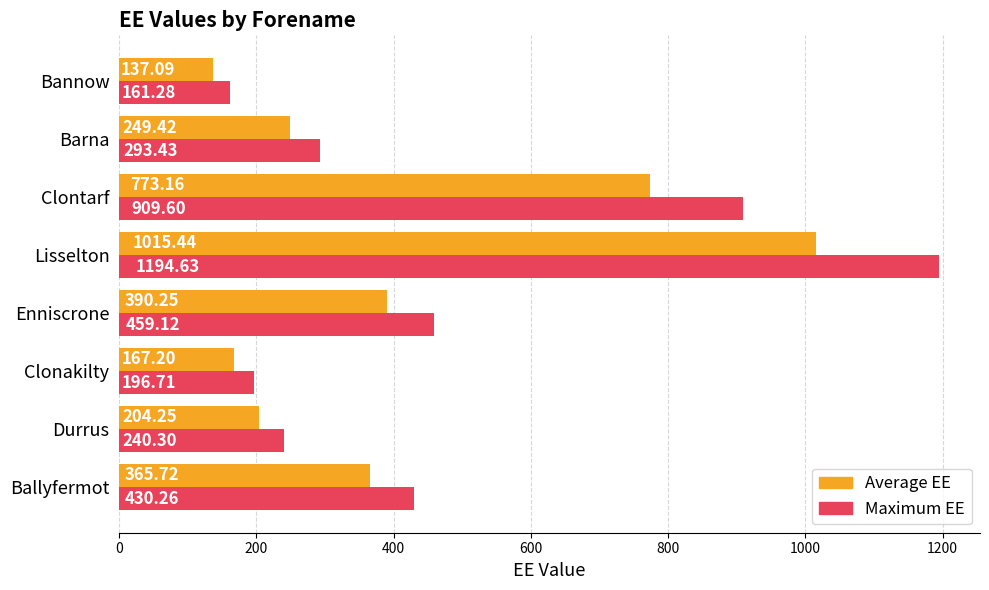

Which series has the widest spread of values?

Maximum EE